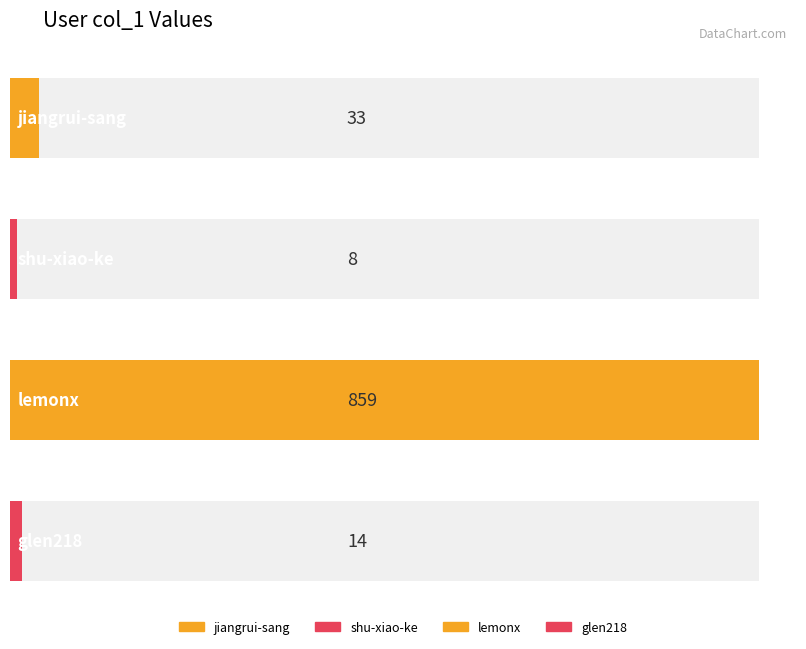

How many bars are there in total?

4